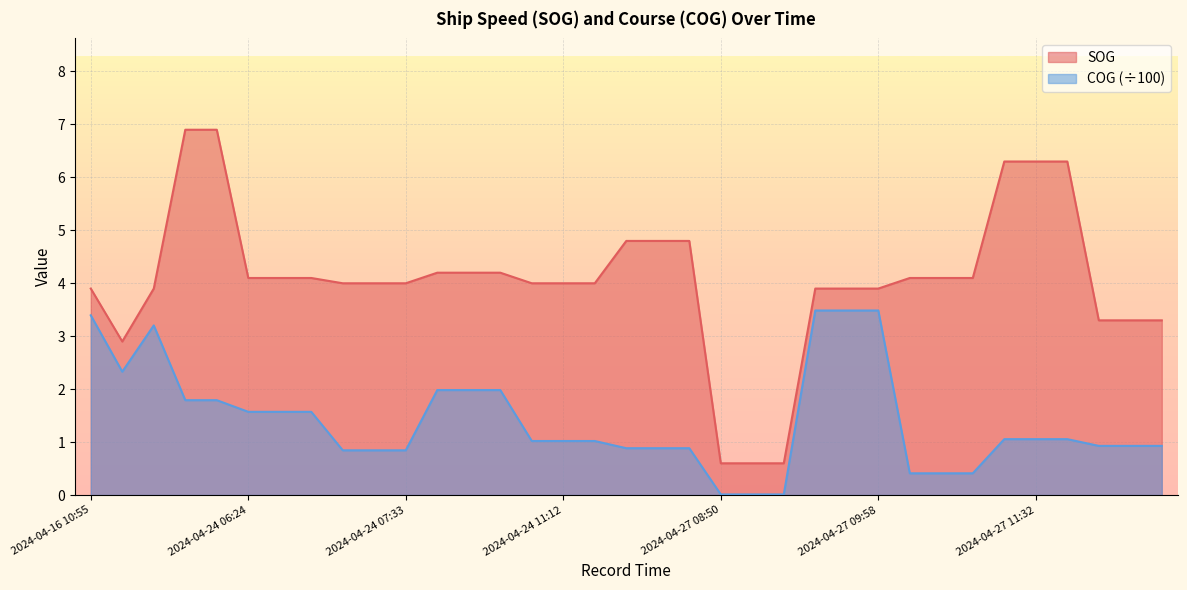

True or false: COG (÷100) and SOG intersect in this chart.

False